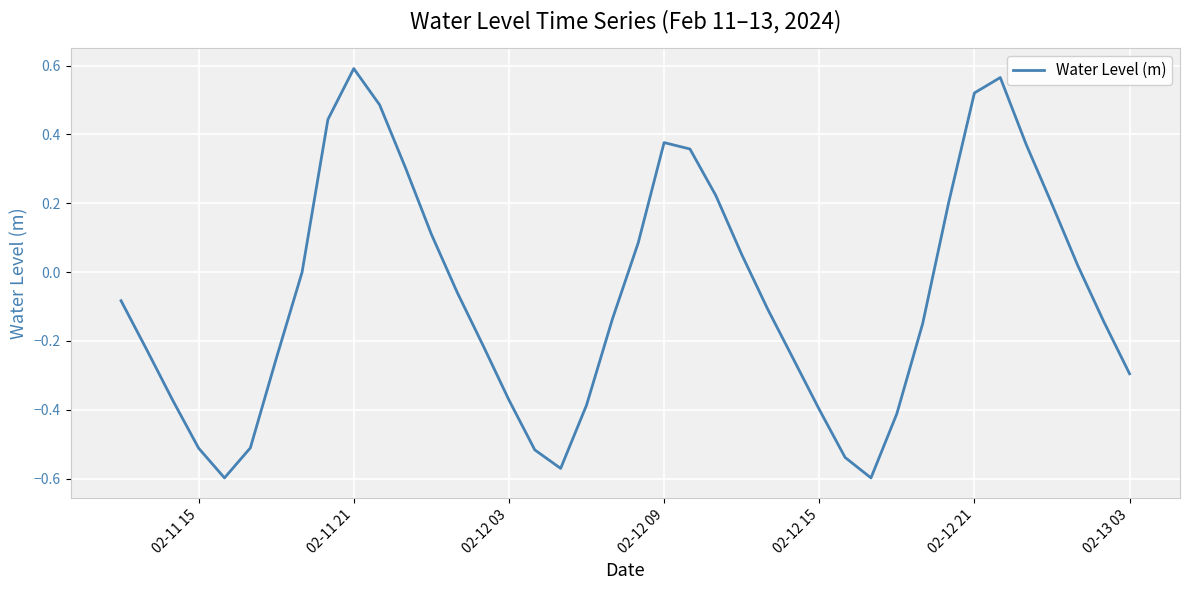

What is the difference between the maximum and minimum values?

1.2